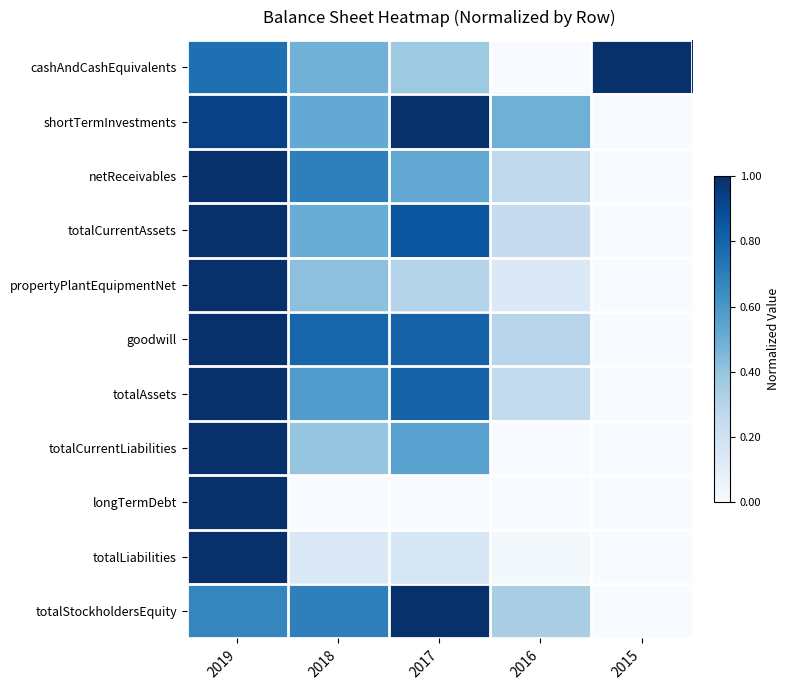

Between 2018 and 2015, which series saw the biggest shift?

goodwill